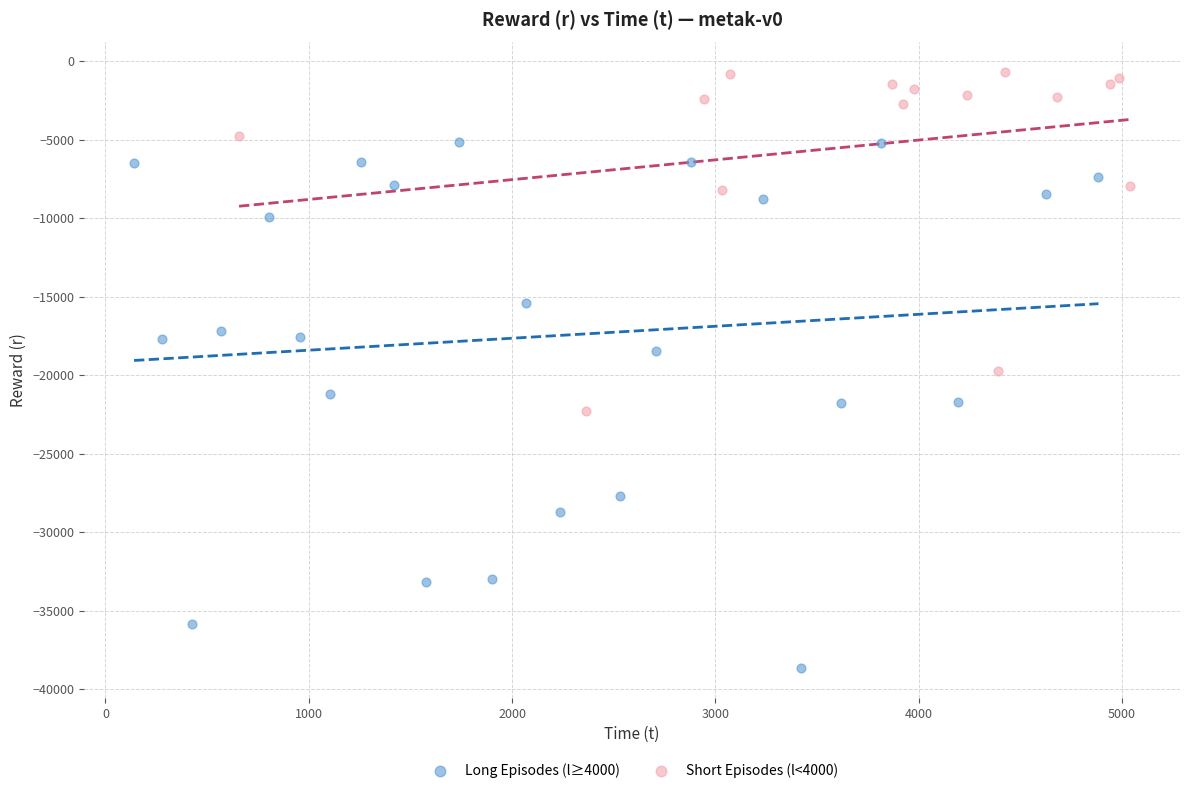

What are all the series names shown in the legend?

Long Episodes (l≥4000), Short Episodes (l<4000)